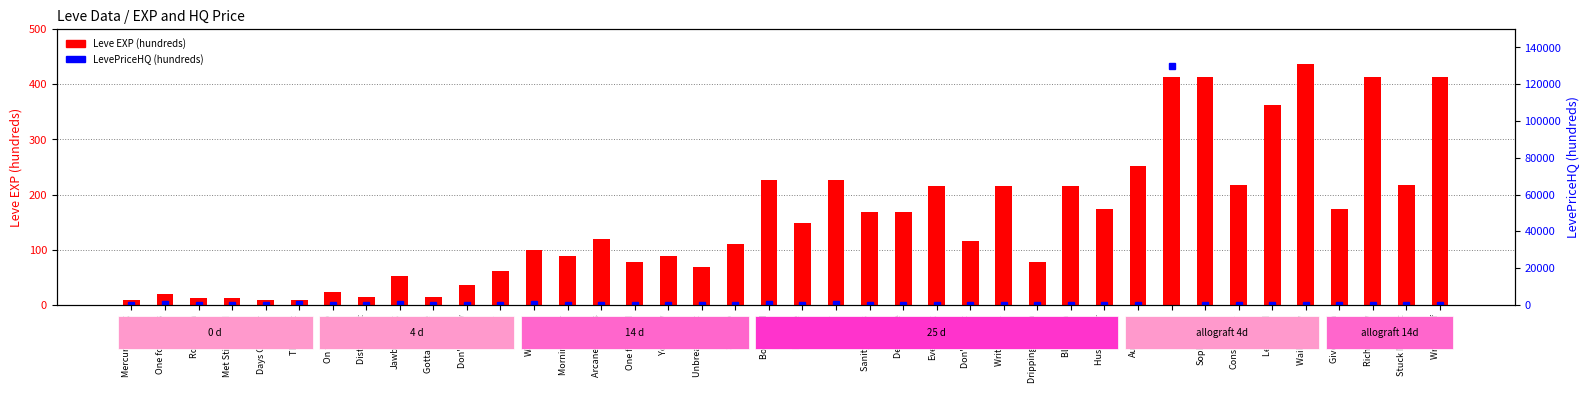

List the series in order of their peak value, highest first.

LevePriceHQ (hundreds), Leve EXP (hundreds)